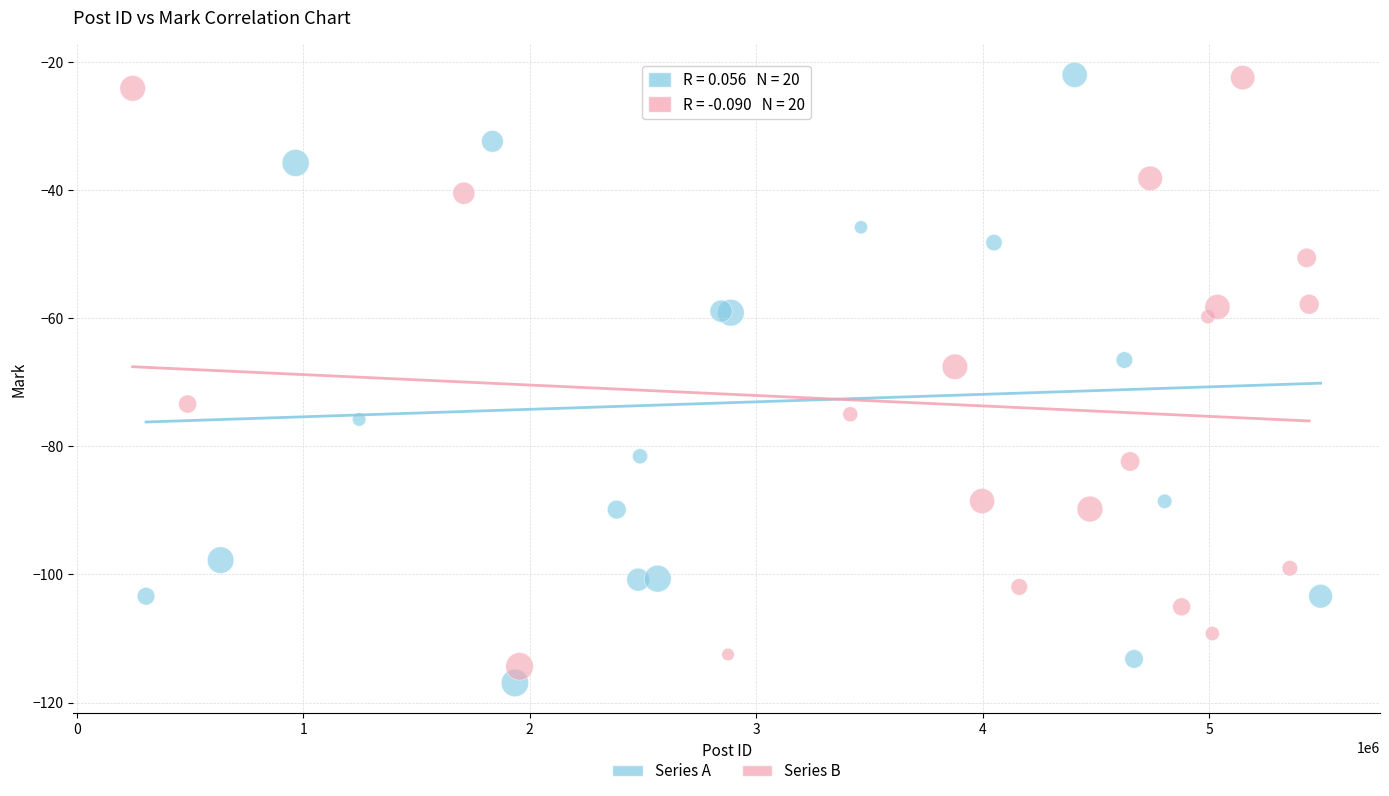

What are all the series names shown in the legend?

Series A, Series B